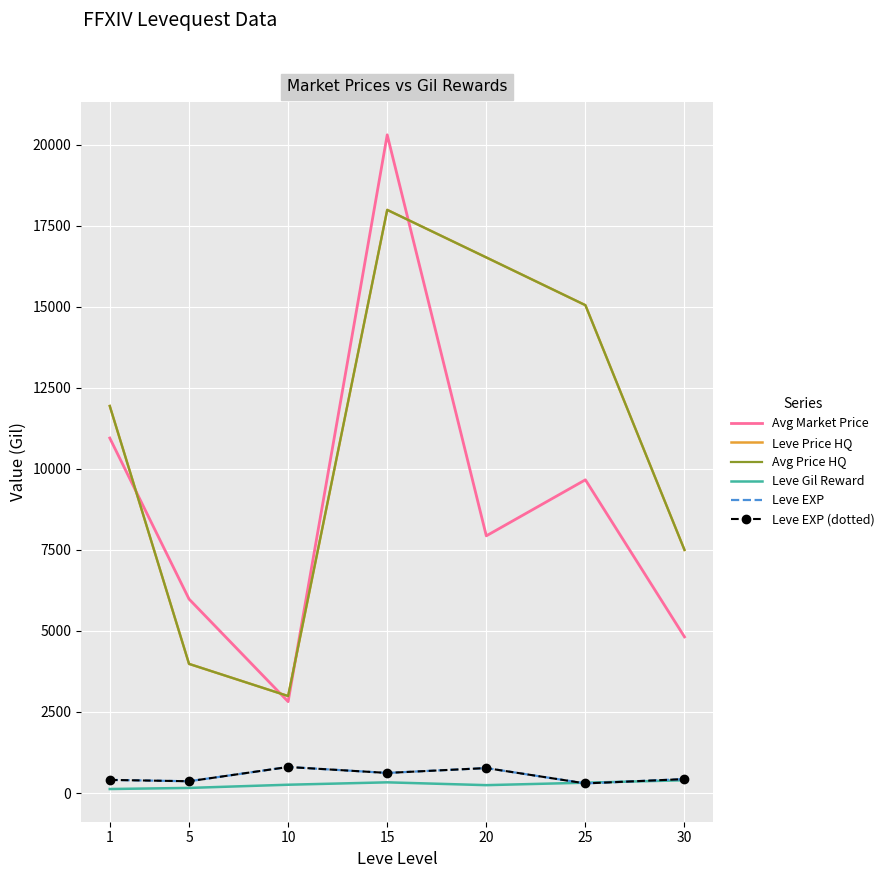

How many interior local peaks does the Leve Price HQ series have?

1